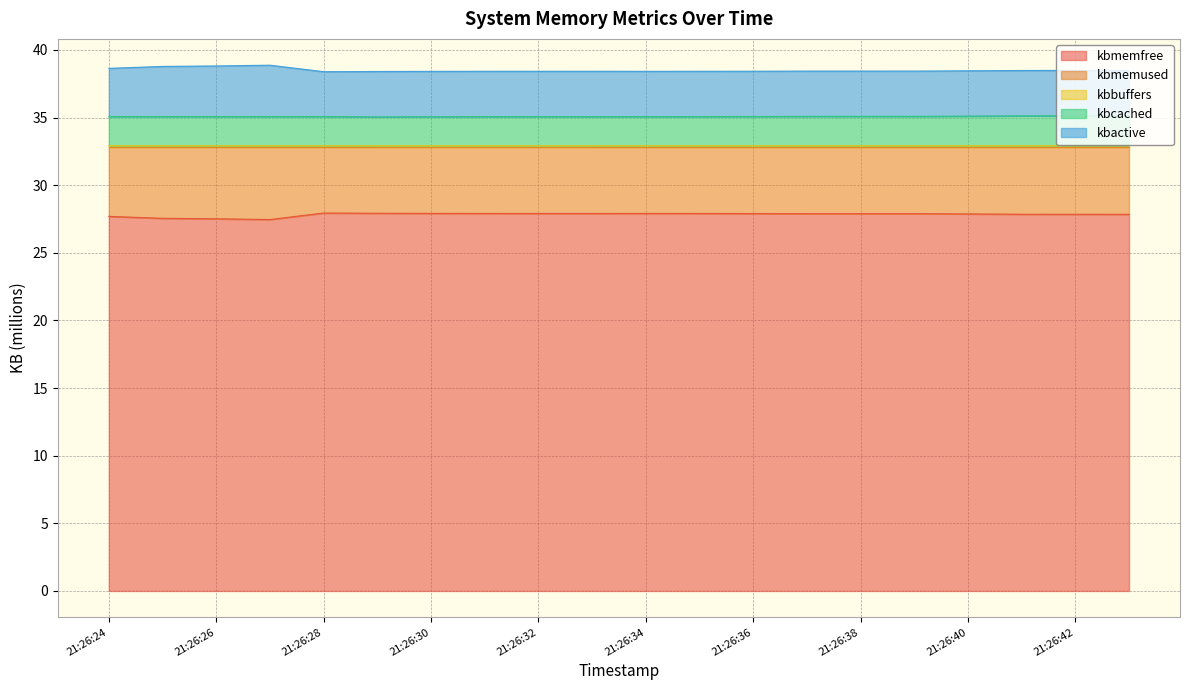

At which label does kbmemfree reach its peak?

21:26:28